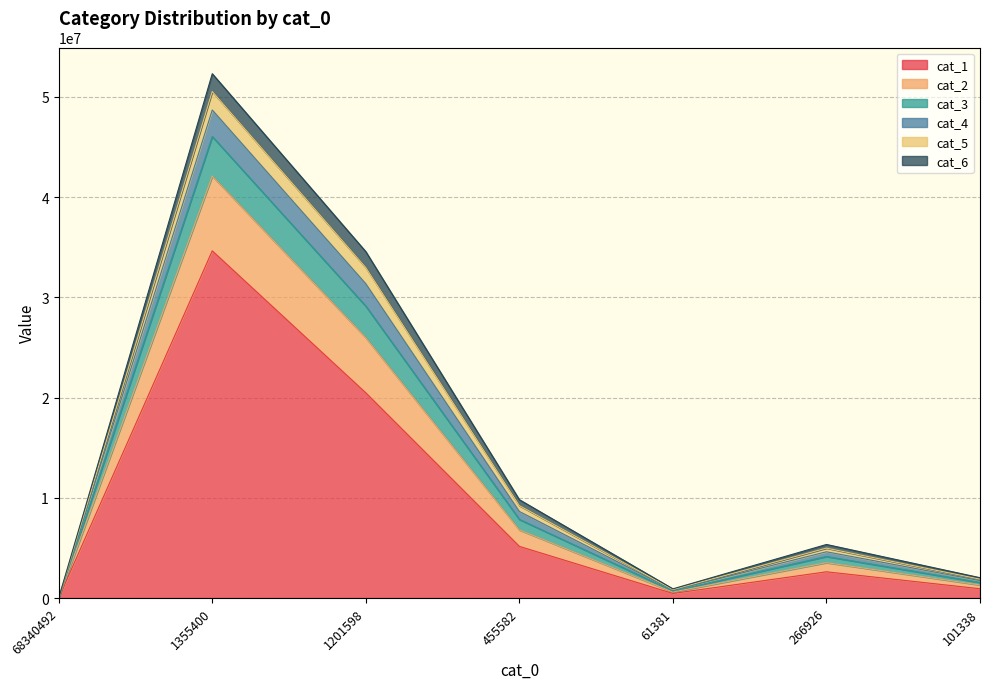

At which category is the sum across all series the highest?

1355400